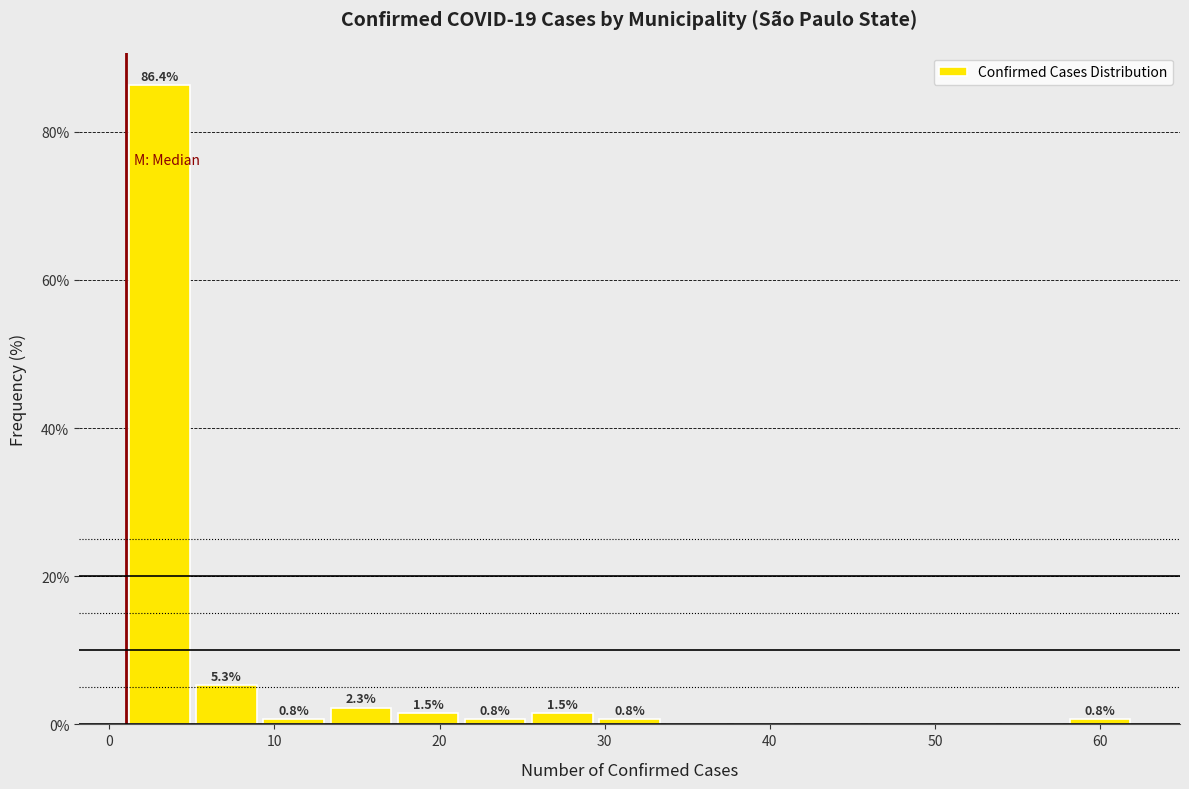

Over which range of the x-axis is the bar tallest?

1 to 5